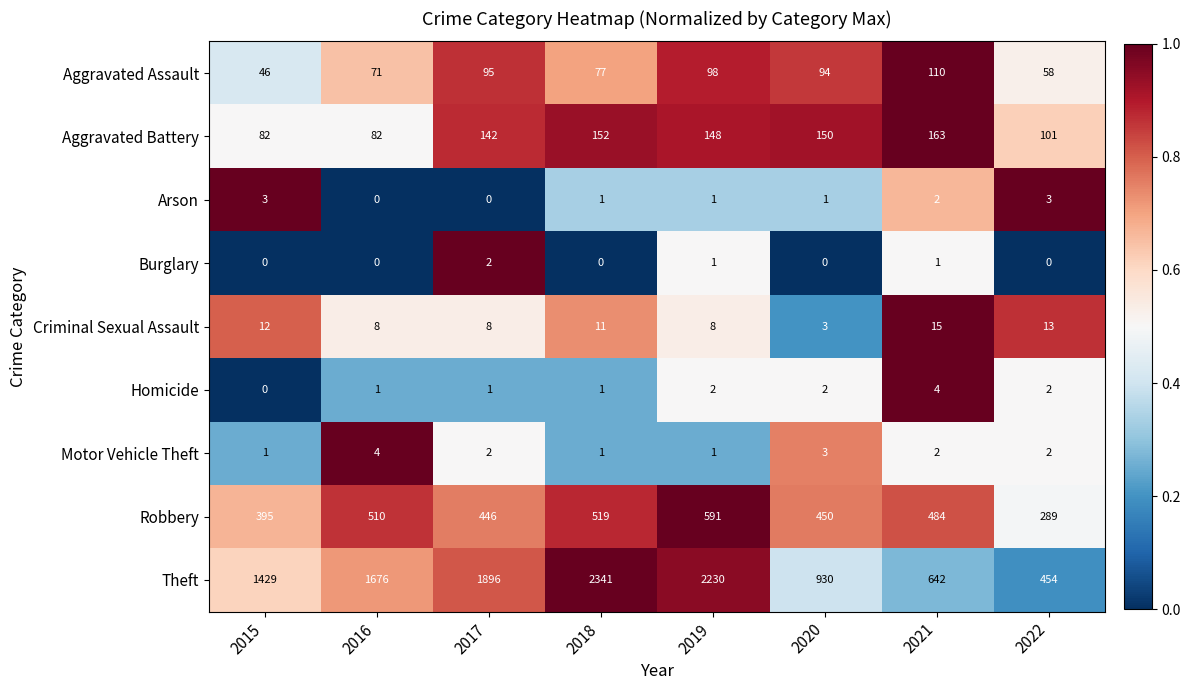

At which category is the sum across all series the highest?

2018